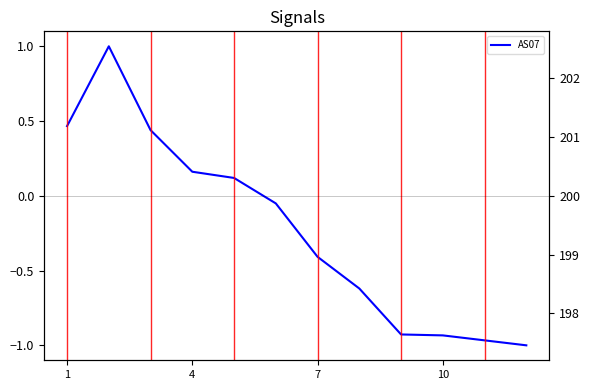

What is the average value of the AS07 series?

-0.2